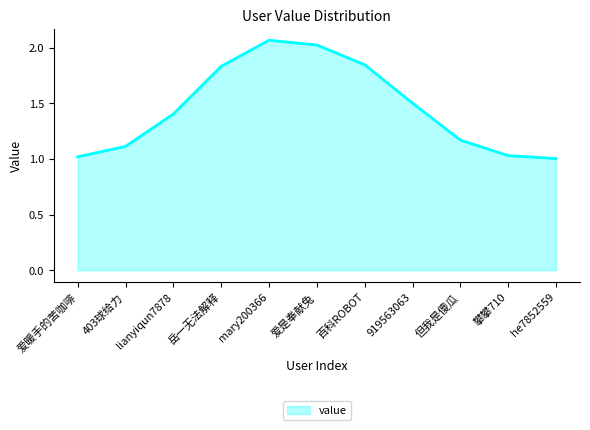

Approximately how many times larger is the value at lianyiqun7878 compared to 百科ROBOT?

0.8